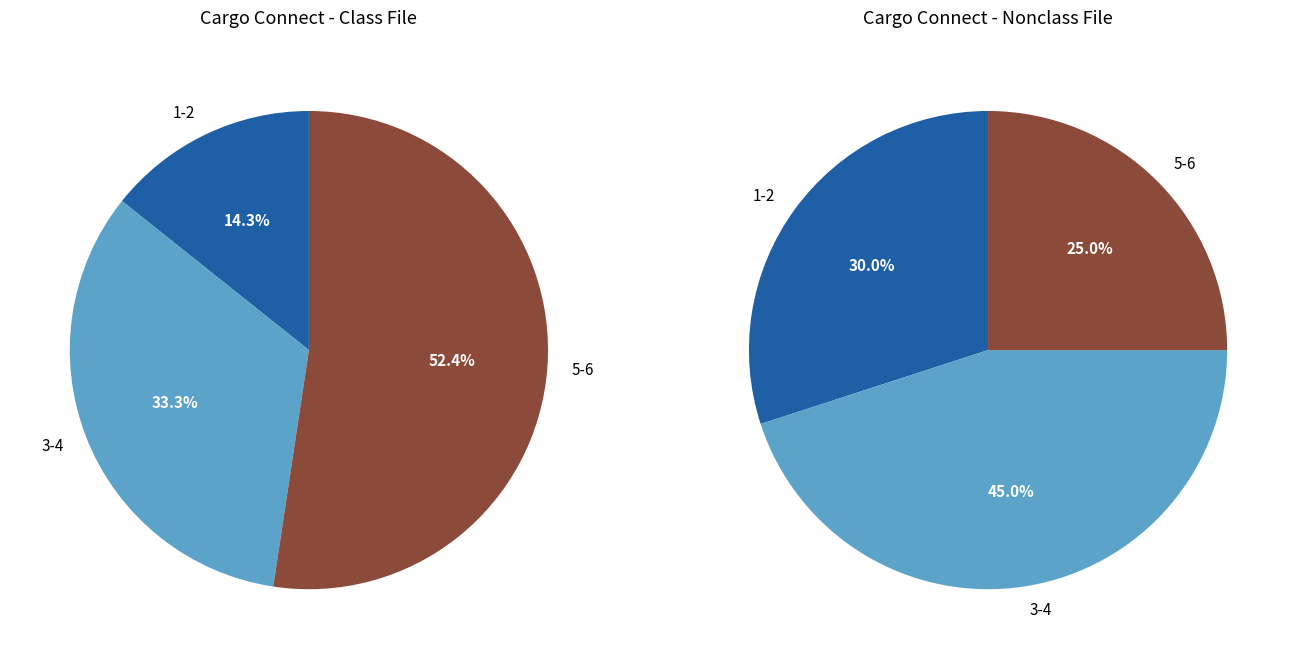

The 4 slice represents 13% of the pie. True or false?

False